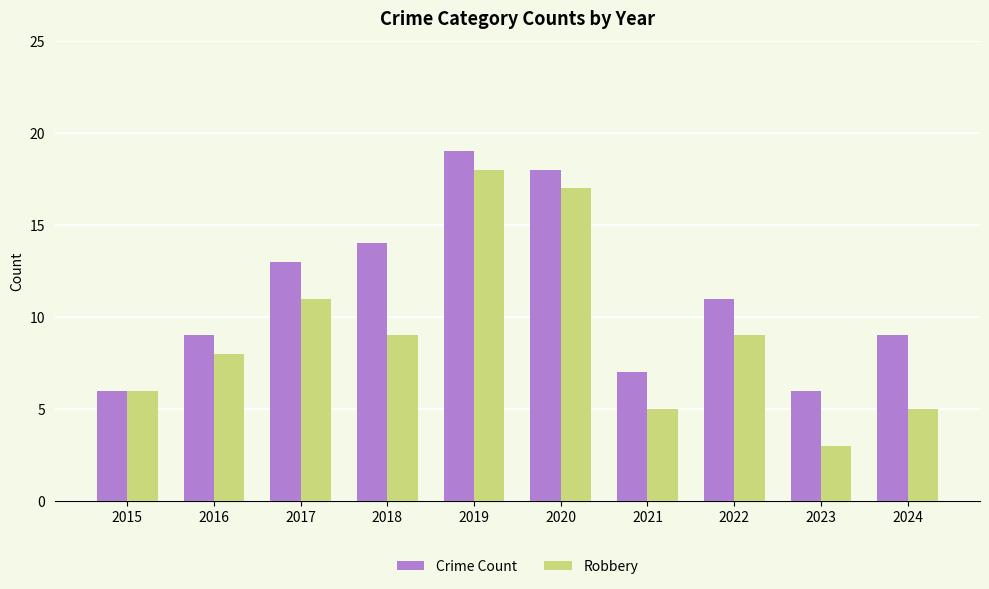

Reading left to right, what are all the values shown in this chart?

Crime Count: 2015=6	2016=9	2017=13	2018=14	2019=19	2020=18	2021=7	2022=11	2023=6	2024=9
Robbery: 2015=6	2016=8	2017=11	2018=9	2019=18	2020=17	2021=5	2022=9	2023=3	2024=5